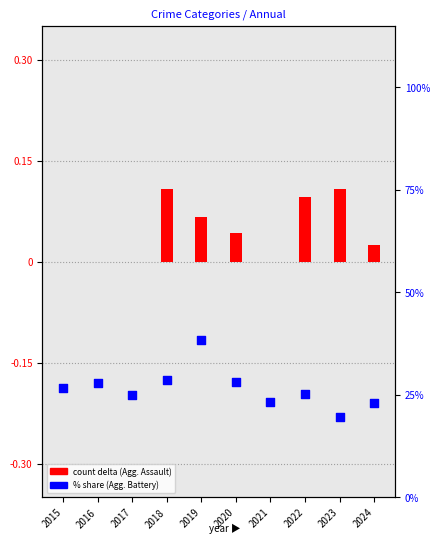

Which has a higher value, 2022 or 2024?

2022